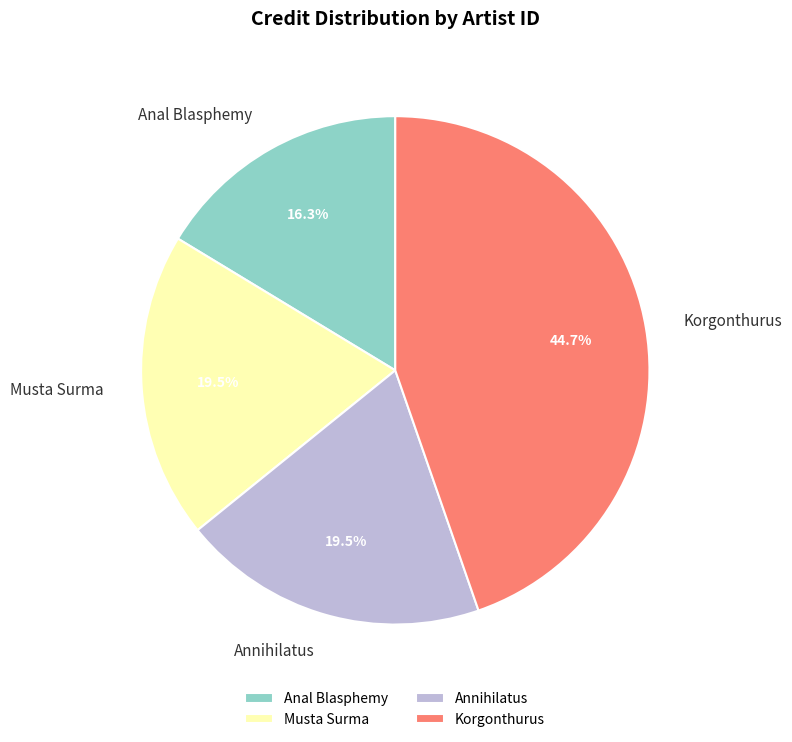

Which has a higher value, Annihilatus or Anal Blasphemy?

Annihilatus